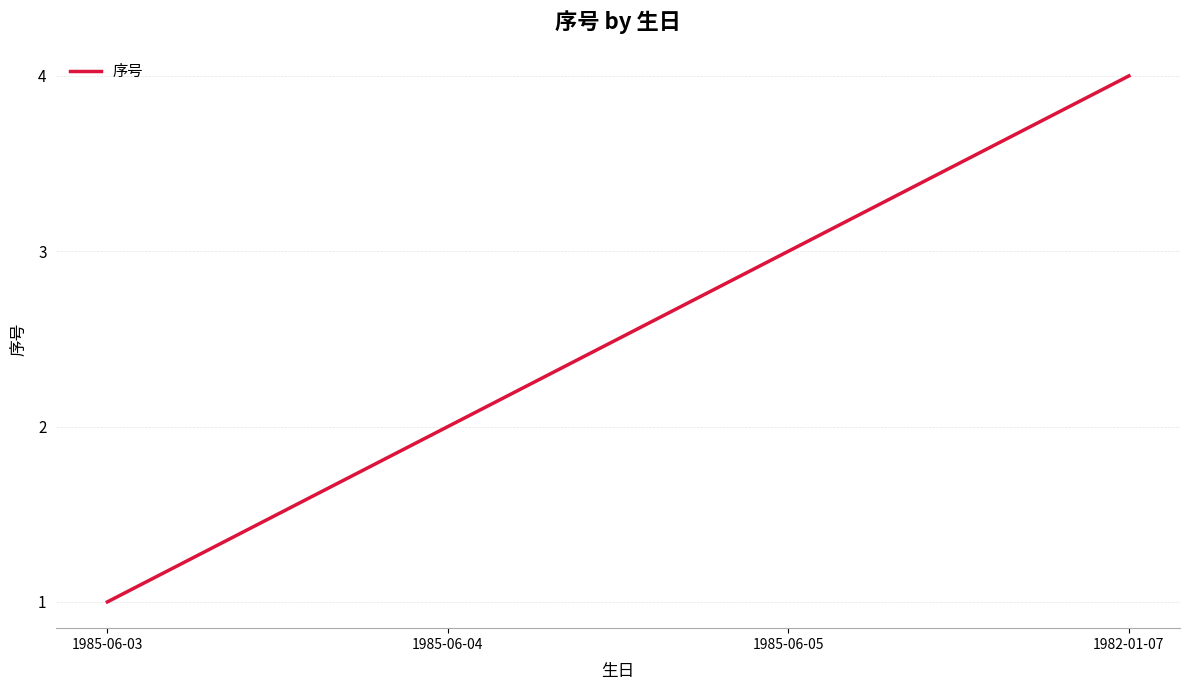

What position from the right is 1985-06-03?

4